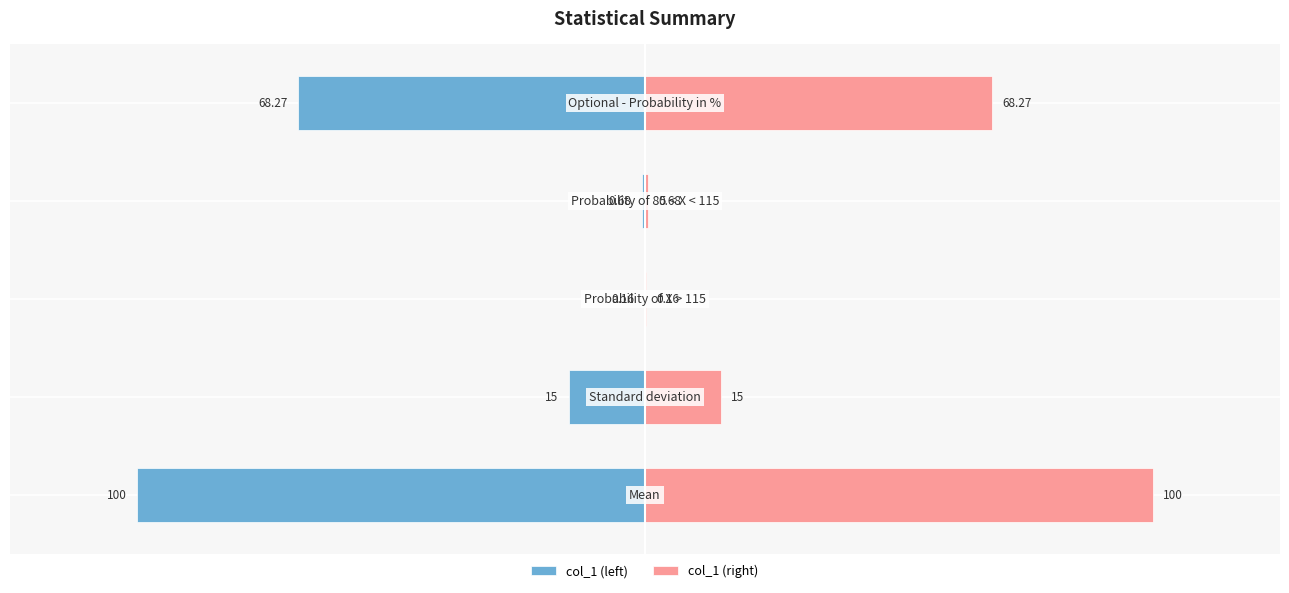

What is the value of the col_1 (right) bar at the 1st from the left?

100.0